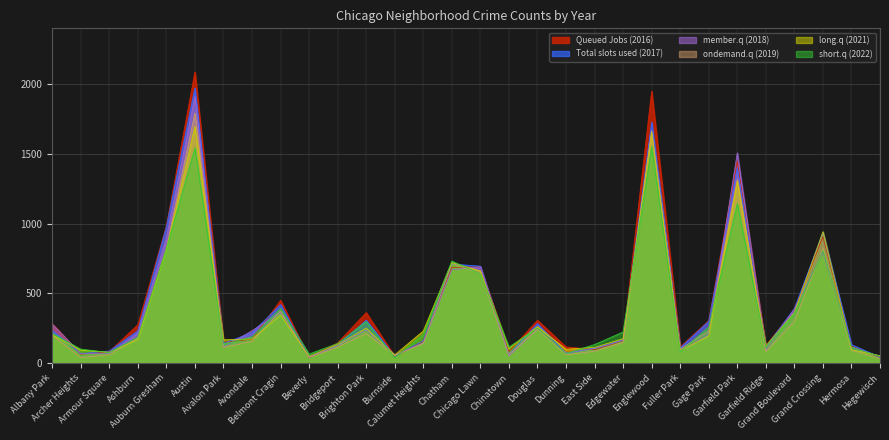

What is the value of the long.q (2021) point at the 4th from the left?

170